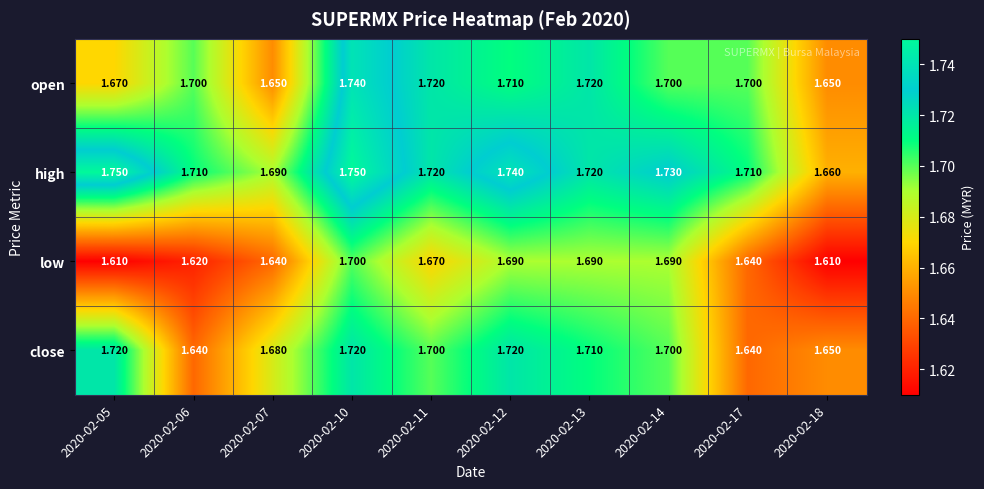

Which series has the largest total across all categories?

high